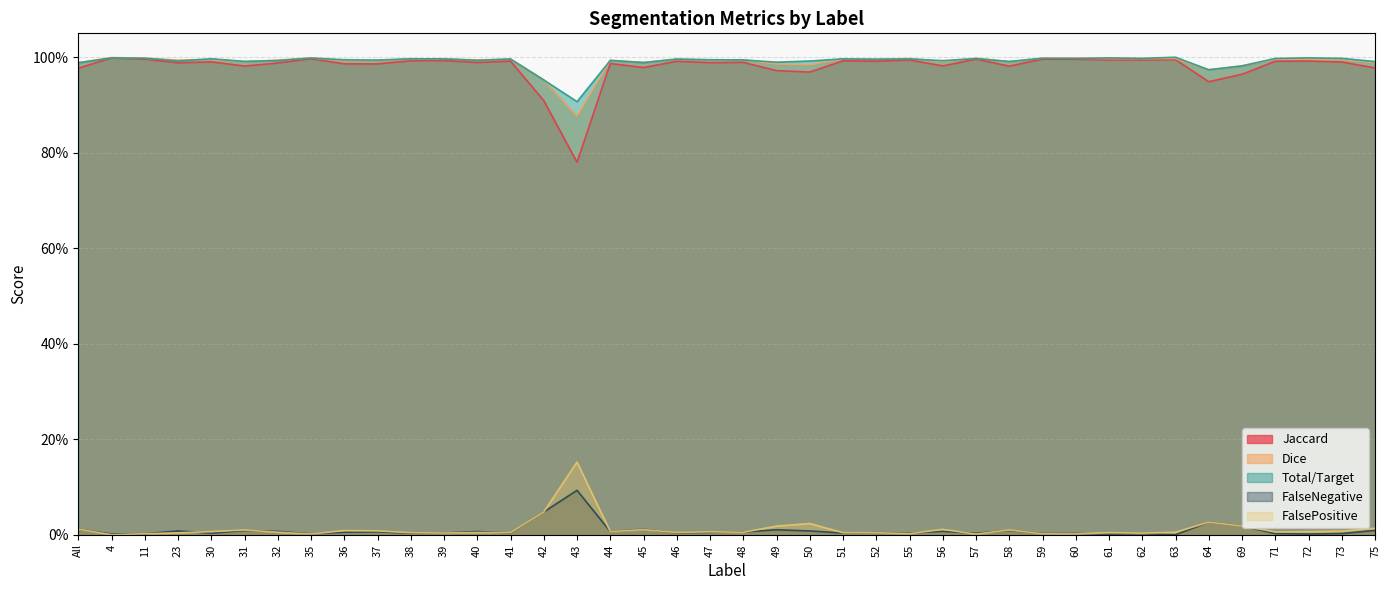

How many interior local peaks does the Jaccard series have?

14